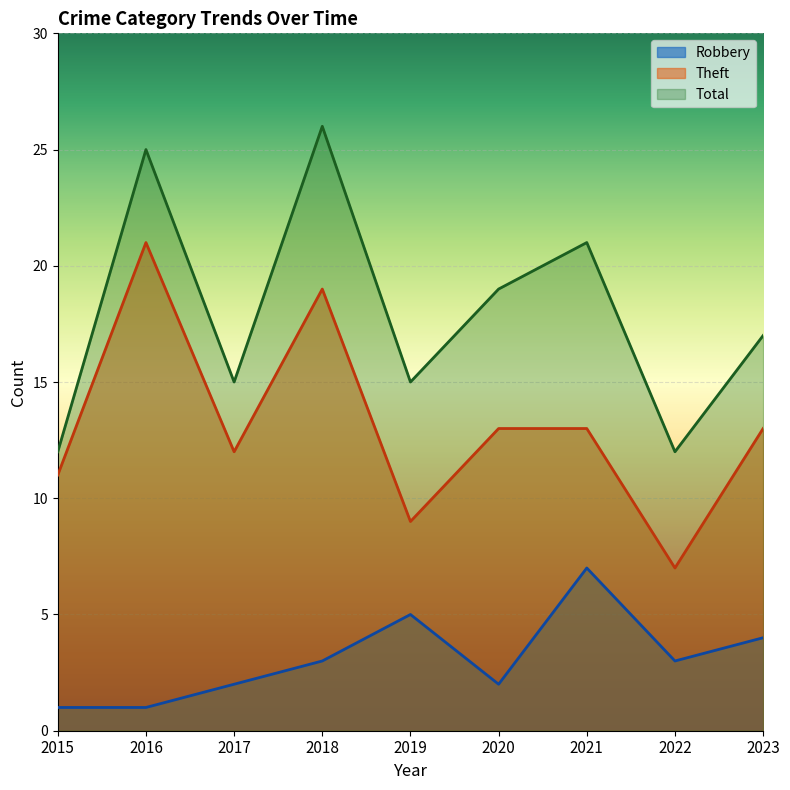

True or false: Total and Robbery intersect in this chart.

False